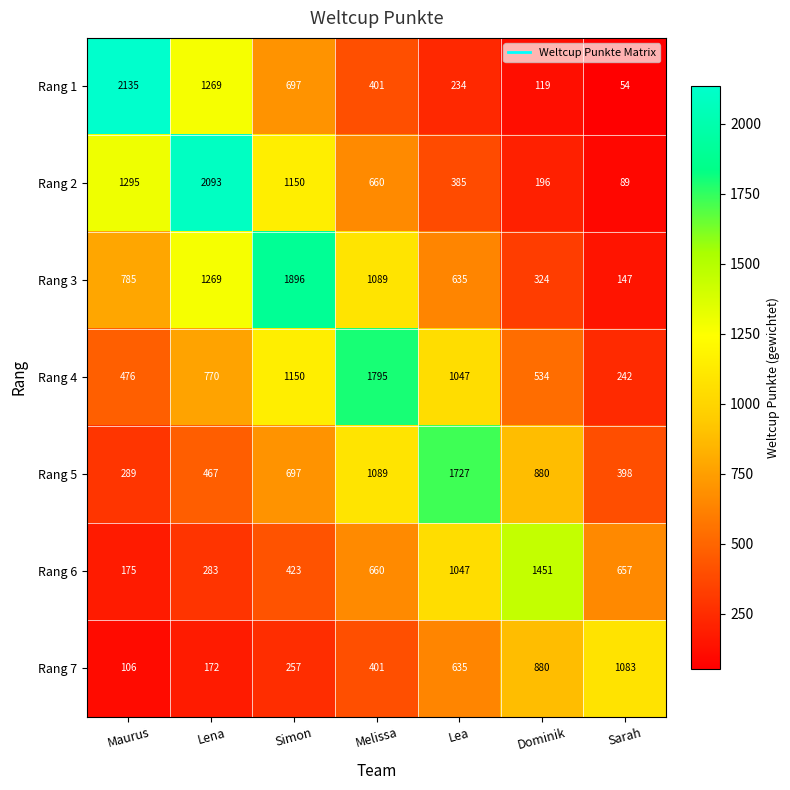

Rank the series by their maximum value, from lowest to highest.

Rang 7, Rang 6, Rang 5, Rang 4, Rang 3, Rang 2, Rang 1